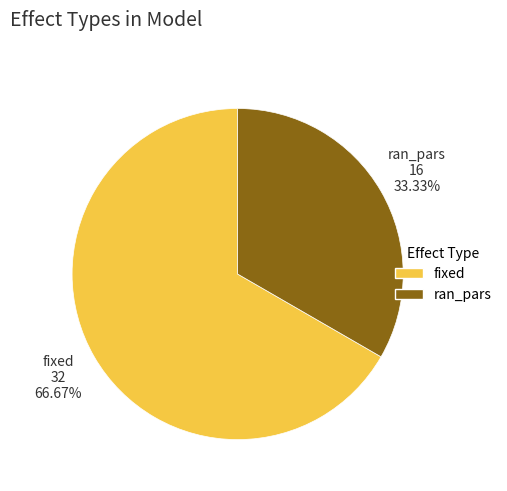

Which has a higher value, ran_pars or fixed?

fixed